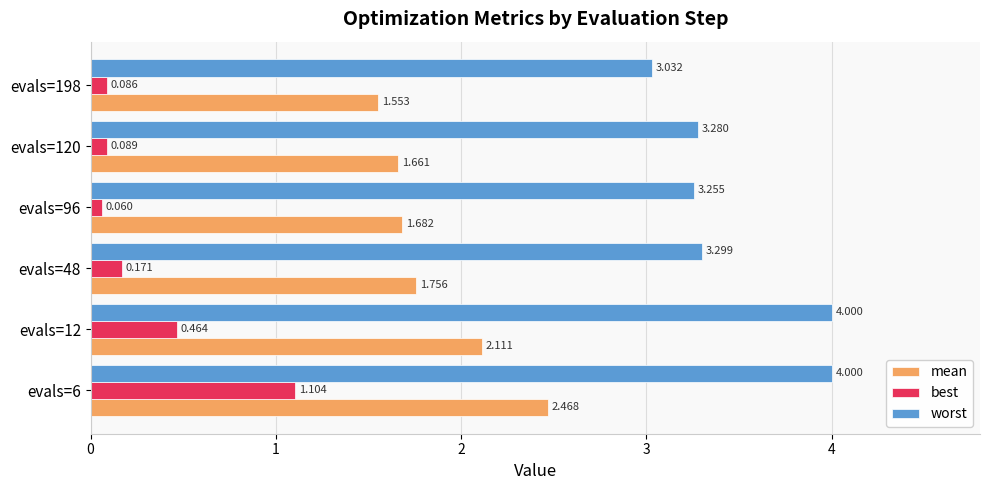

Rank the series by their maximum value, from lowest to highest.

best, mean, worst